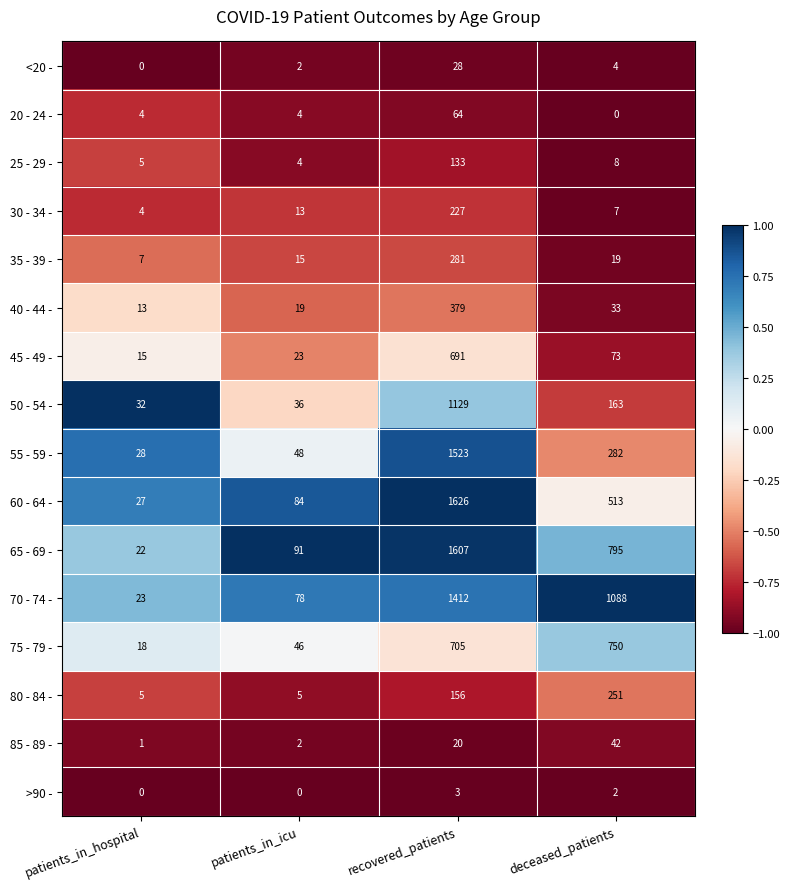

What is the difference between the maximum and minimum values in the 80 - 84 - series?

246